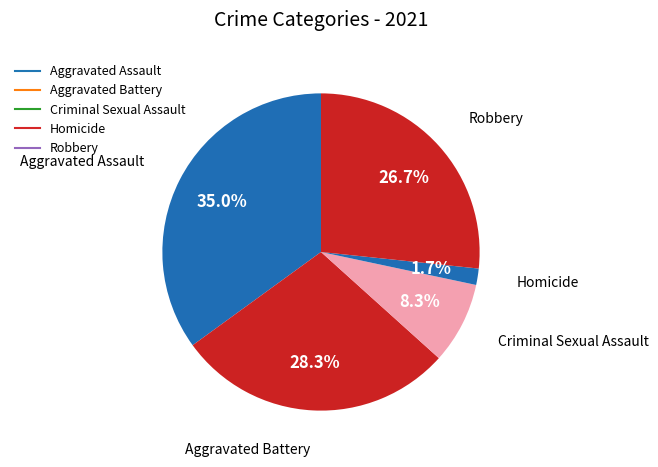

Which slice is the largest?

Aggravated Assault